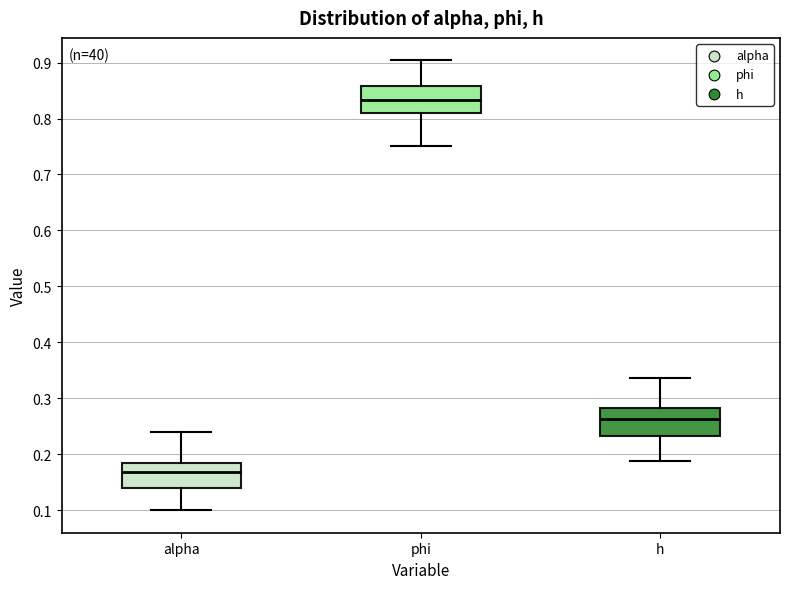

Where does the median line of the box for phi sit on the y-axis? The values are not printed on the chart, so give them approximately, as read against the axis.

0.83